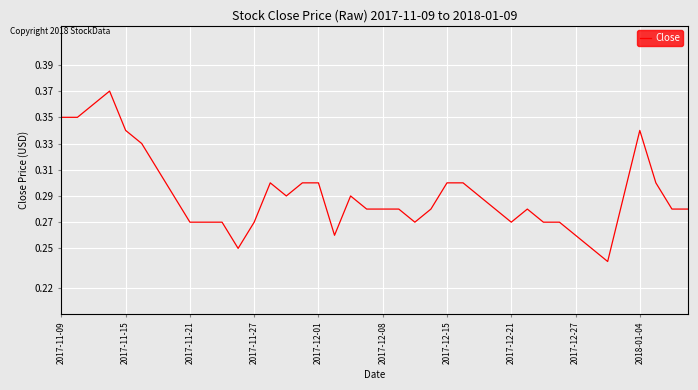

Is this an area chart (filled region under the line)?

No